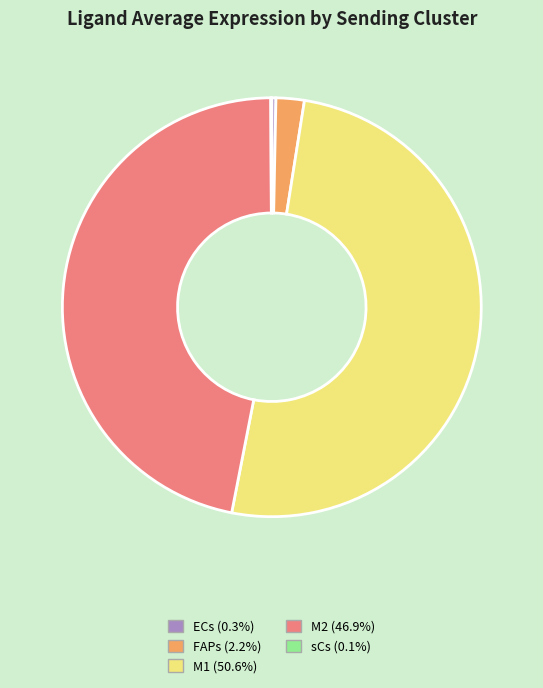

Which category has the biggest portion of the pie?

M1